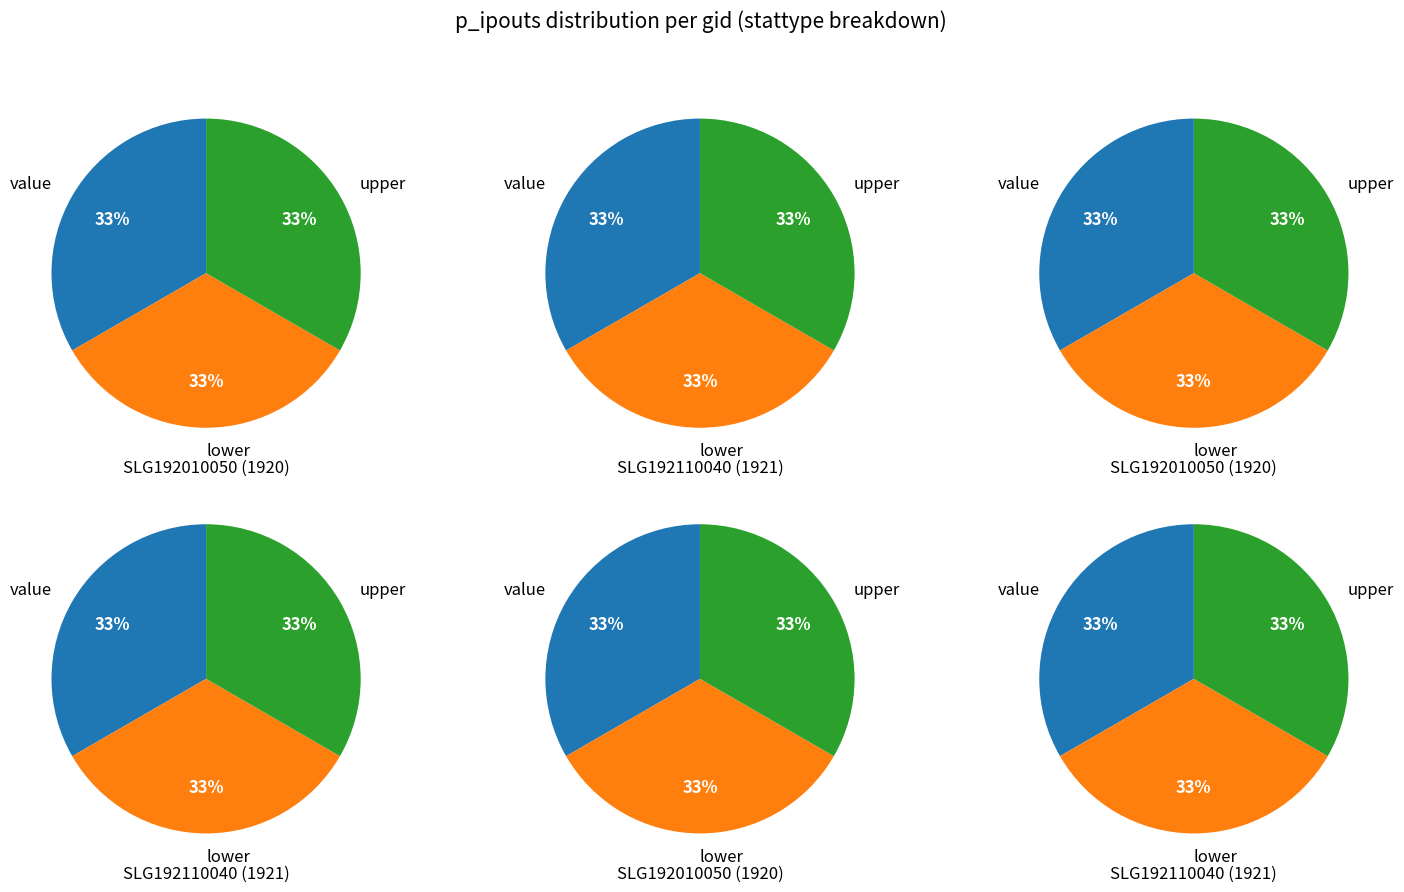

The upper slice represents 33% of the pie. True or false?

True